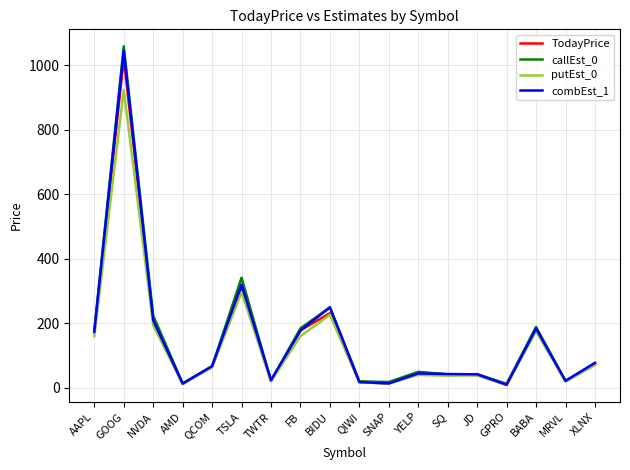

Which series has the widest spread of values?

callEst_0